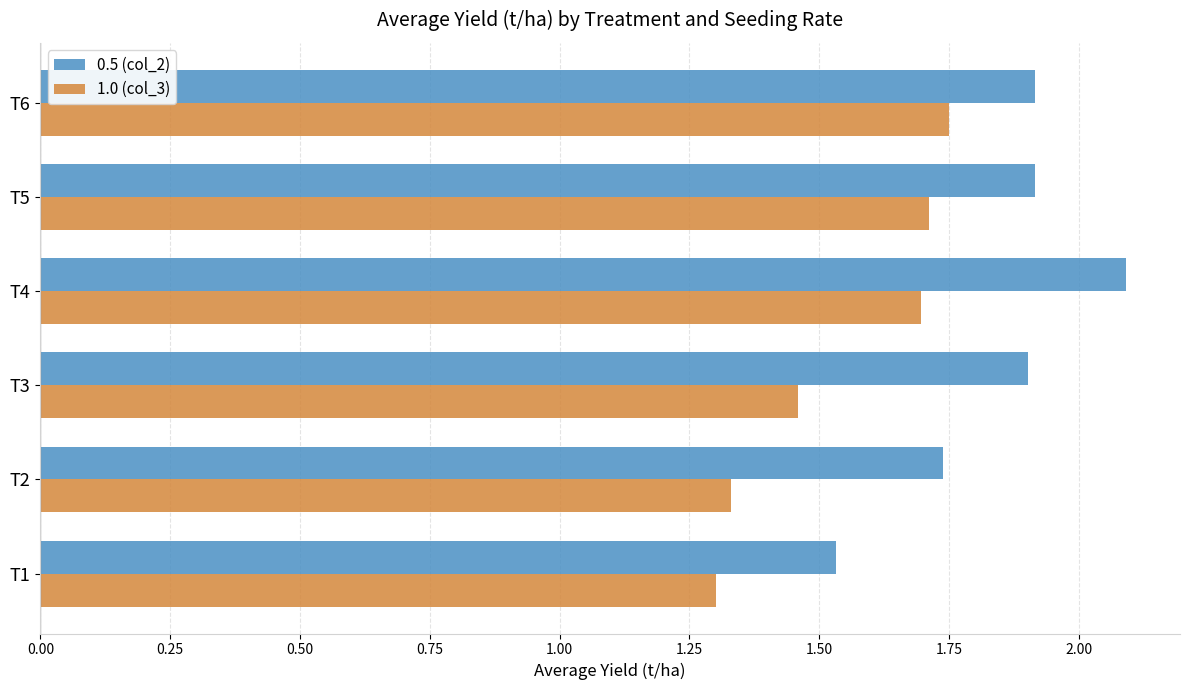

List the series in order of their peak value, highest first.

0.5 (col_2), 1.0 (col_3)